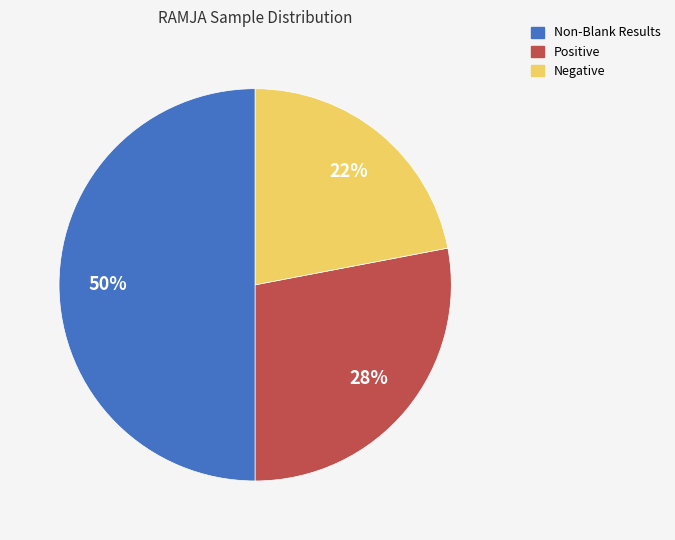

To the nearest percent, what is the average slice percentage?

33%